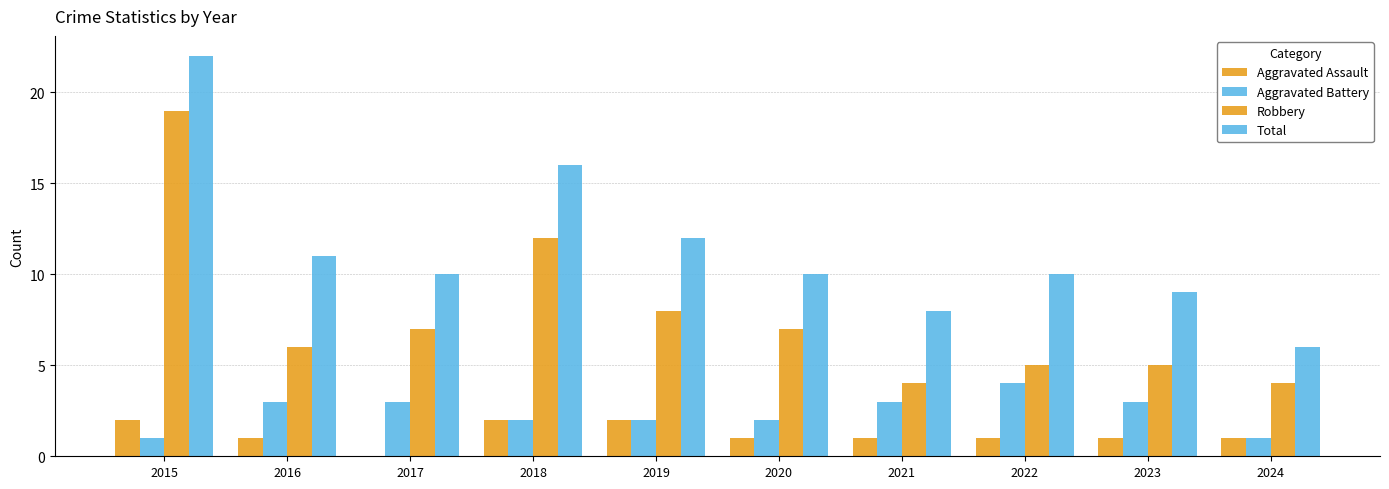

Reading left to right, list all the values displayed in this chart.

Aggravated Assault: 2015=2	2016=1	2017=0	2018=2	2019=2	2020=1	2021=1	2022=1	2023=1	2024=1
Aggravated Battery: 2015=1	2016=3	2017=3	2018=2	2019=2	2020=2	2021=3	2022=4	2023=3	2024=1
Robbery: 2015=19	2016=6	2017=7	2018=12	2019=8	2020=7	2021=4	2022=5	2023=5	2024=4
Total: 2015=22	2016=11	2017=10	2018=16	2019=12	2020=10	2021=8	2022=10	2023=9	2024=6